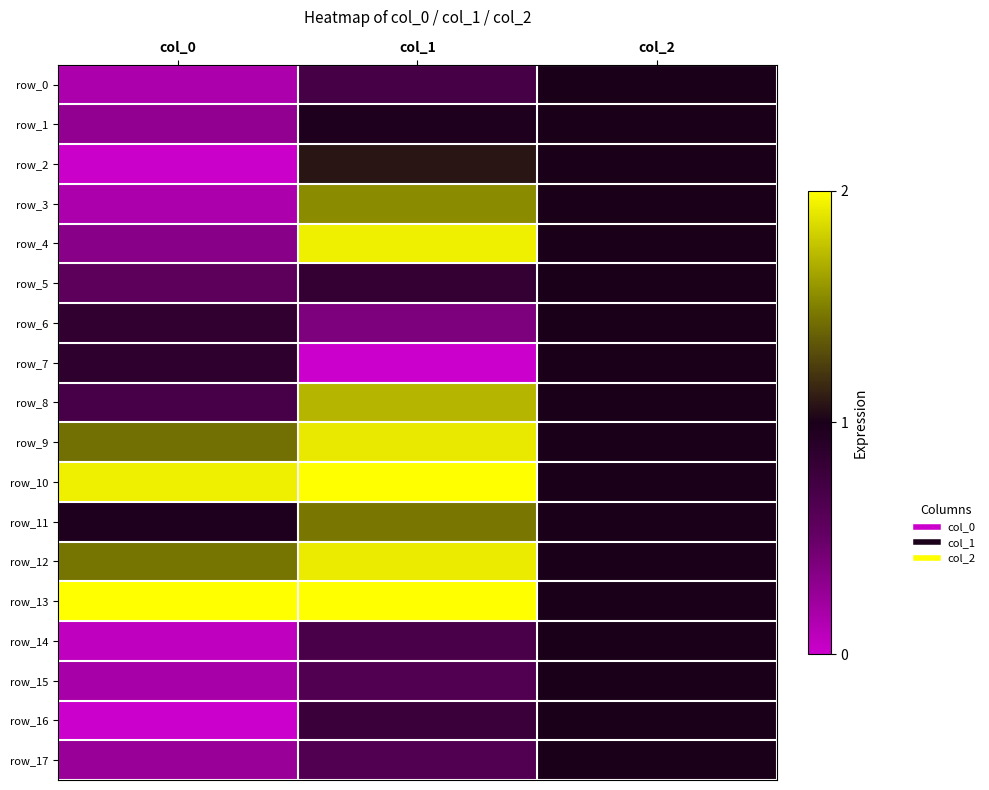

Is the value of row_9 at col_1 greater than the value of row_3 at col_1?

Yes